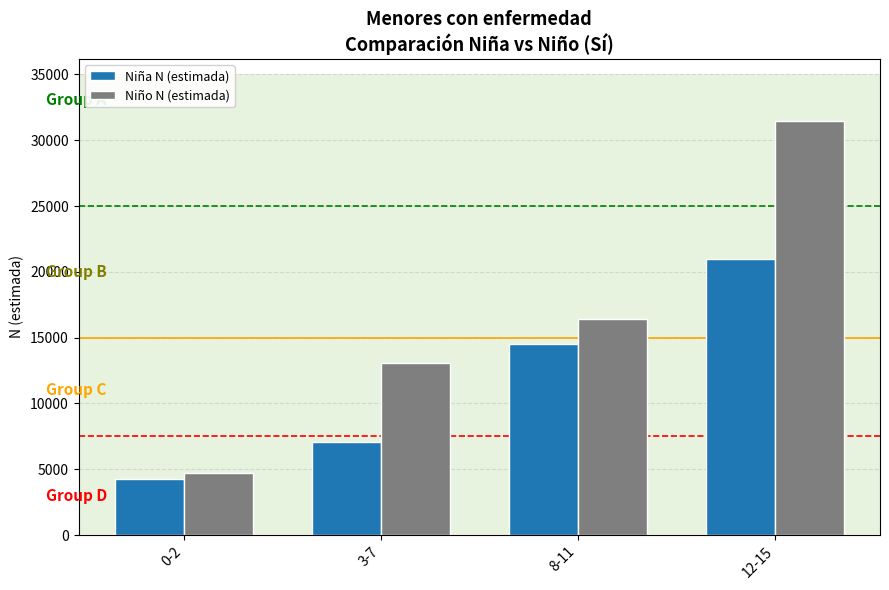

What position from the right is 12-15?

1